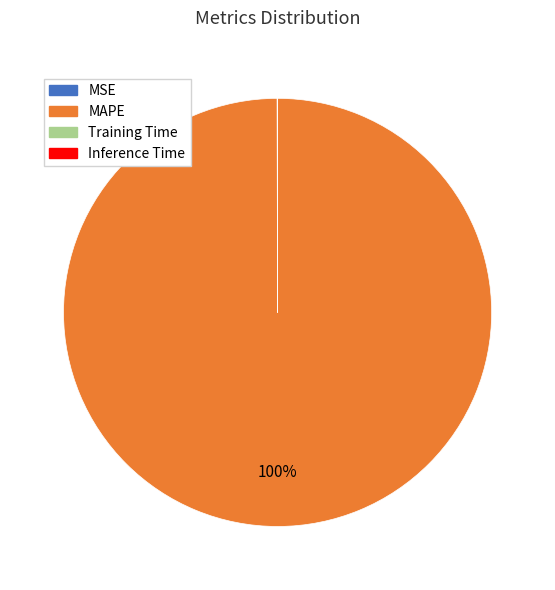

Which category has the biggest portion of the pie?

MAPE